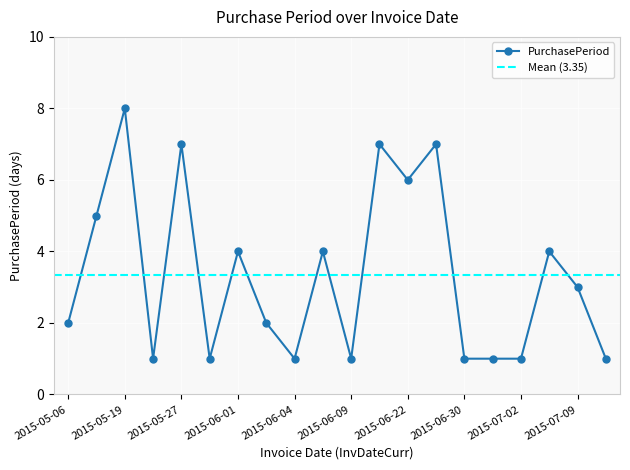

List the labels in order of value, smallest first.

2015-05-20, 2015-05-28, 2015-06-04, 2015-06-09, 2015-06-30, 2015-07-01, 2015-07-02, 2015-07-10, 2015-05-06, 2015-06-03, 2015-07-09, 2015-06-01, 2015-06-08, 2015-07-06, 2015-05-11, 2015-06-22, 2015-05-27, 2015-06-16, 2015-06-29, 2015-05-19